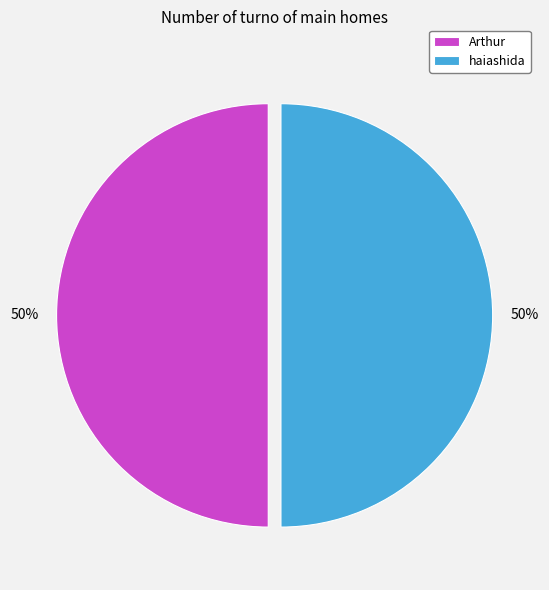

Approximately how many times larger is the value at Arthur compared to haiashida?

1.0